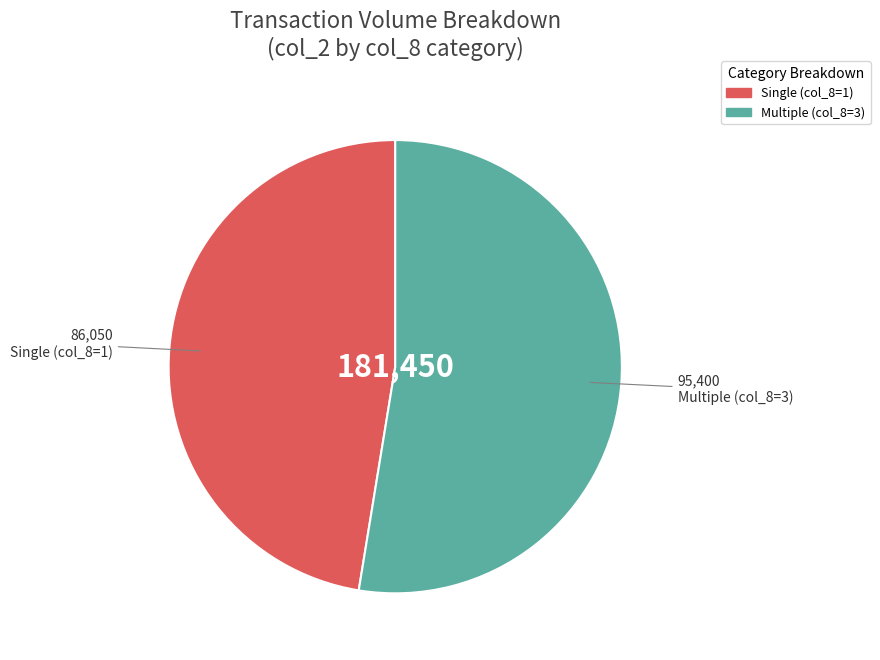

Does any single category account for the majority?

Yes